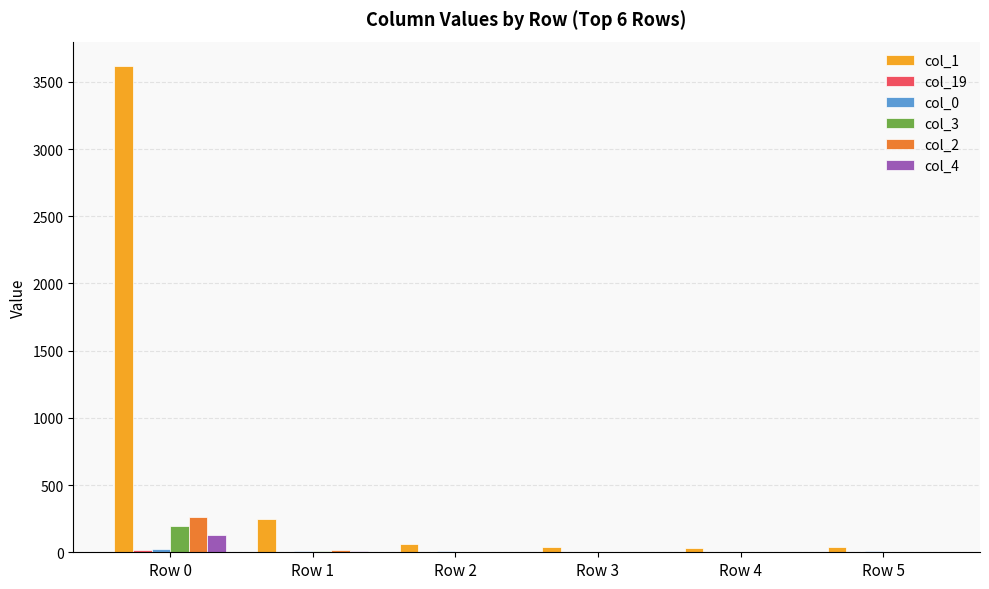

At which category is the sum across all series the highest?

Row 0